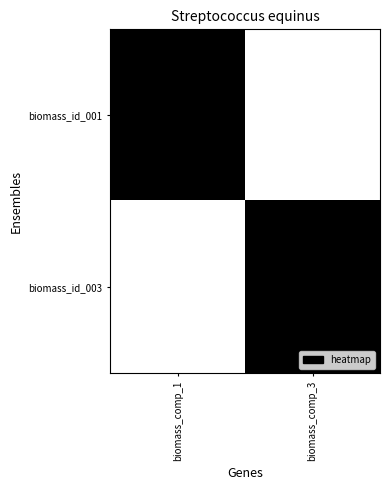

Which series has the largest total across all categories?

biomass_id_001